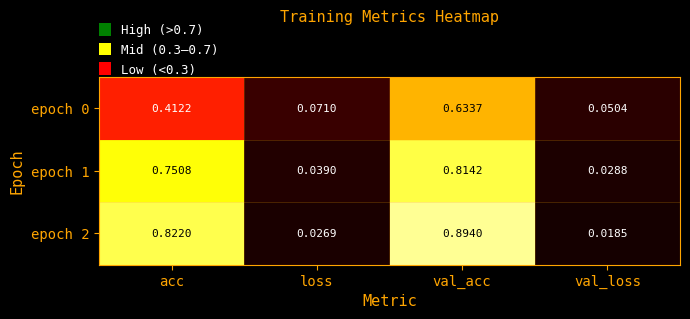

Count the number of data series in this chart.

3